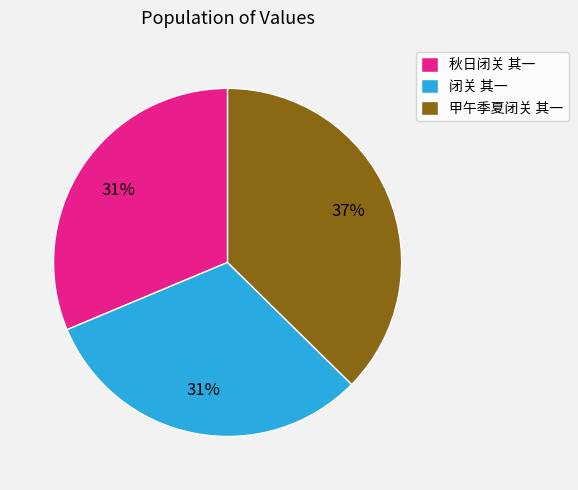

To the nearest percent, what portion does 秋日闭关 其一 represent?

31%